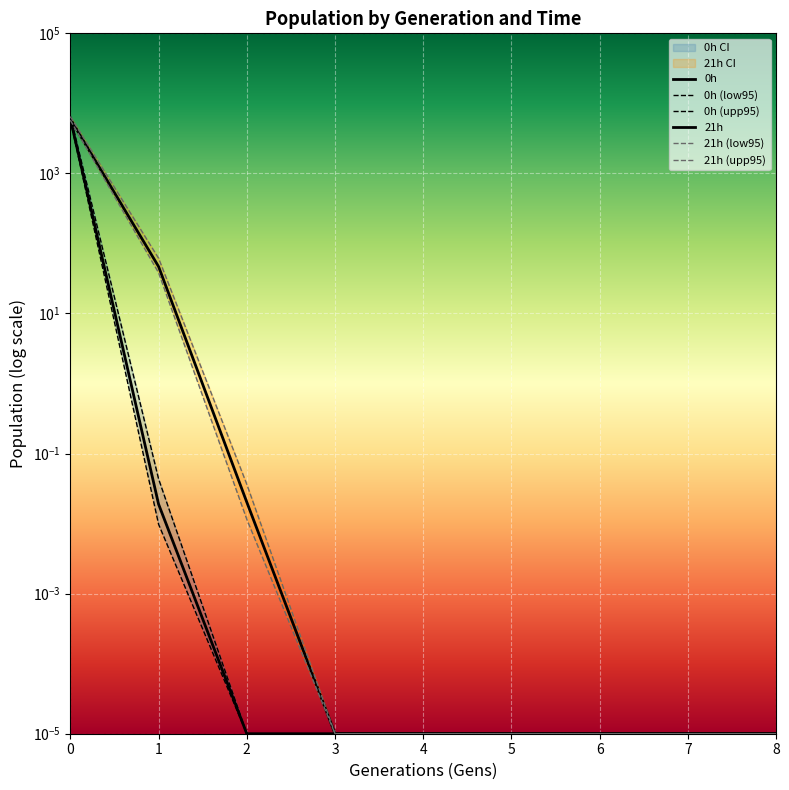

Count the number of data series in this chart.

6